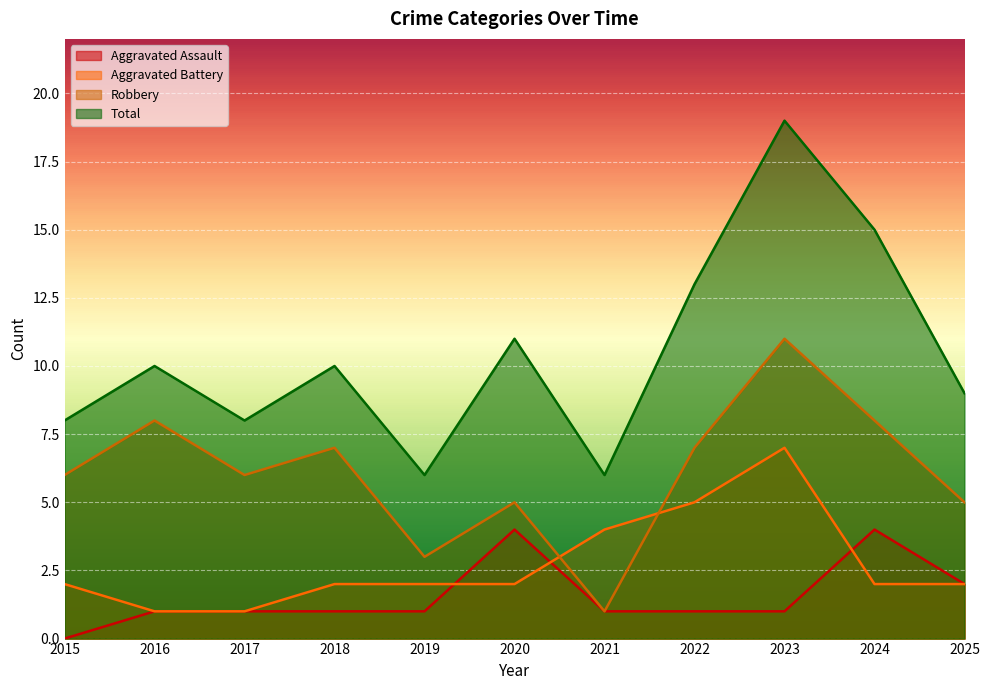

What are all the series names shown in the legend?

Aggravated Assault, Aggravated Battery, Robbery, Total